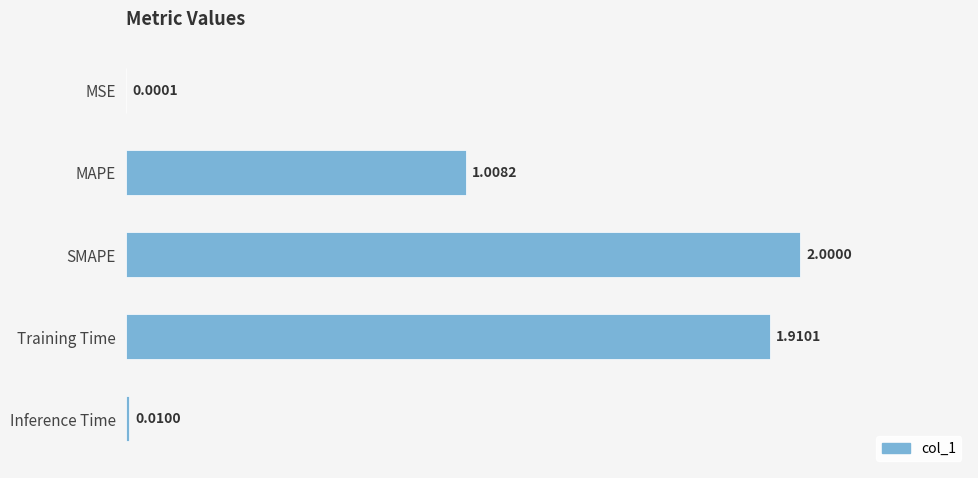

What is the sum of all values?

4.9